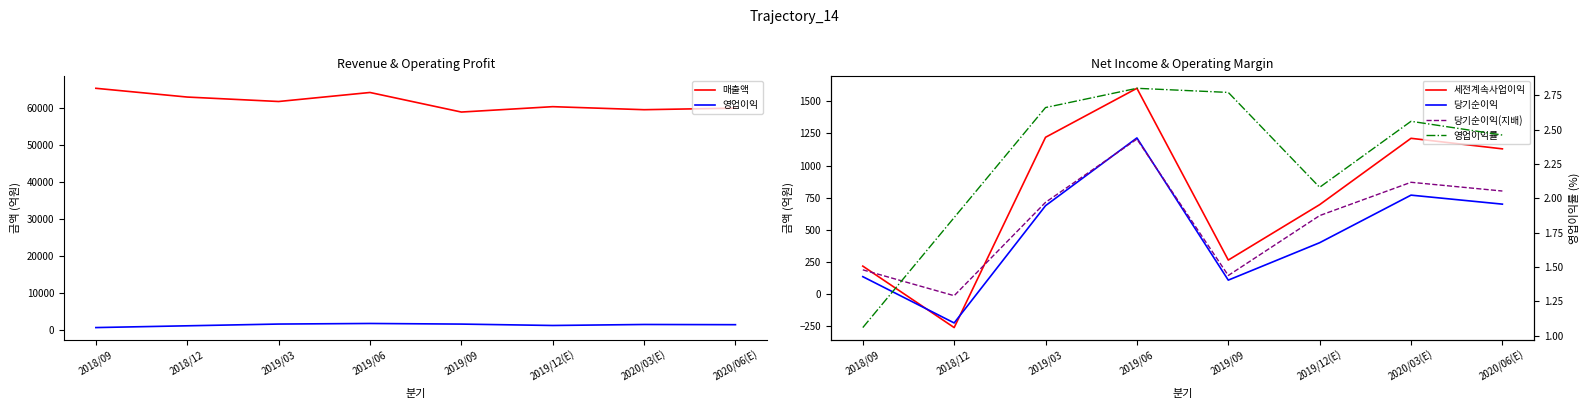

Which series has the largest range (max minus min)?

매출액